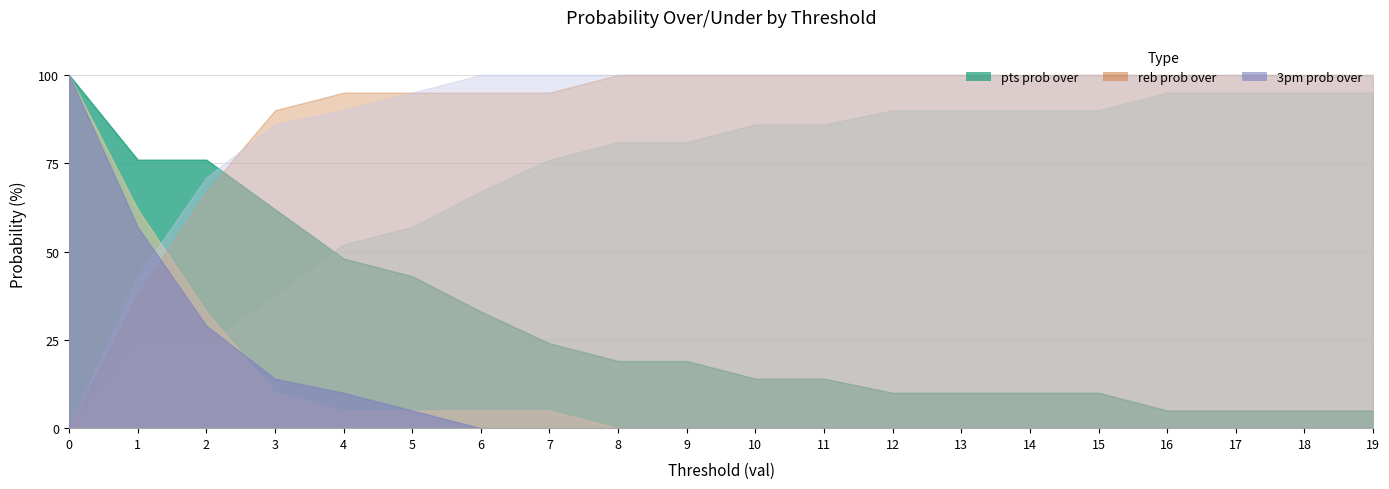

After their last crossing, which series has the higher values: pts prob under or reb prob over?

pts prob under